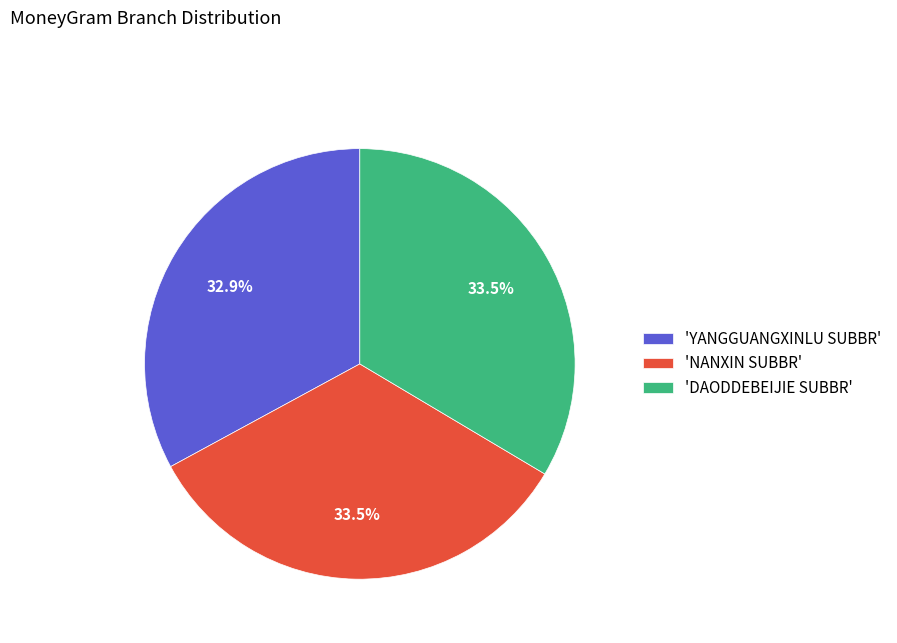

To the nearest percent, what is the average slice percentage?

33%